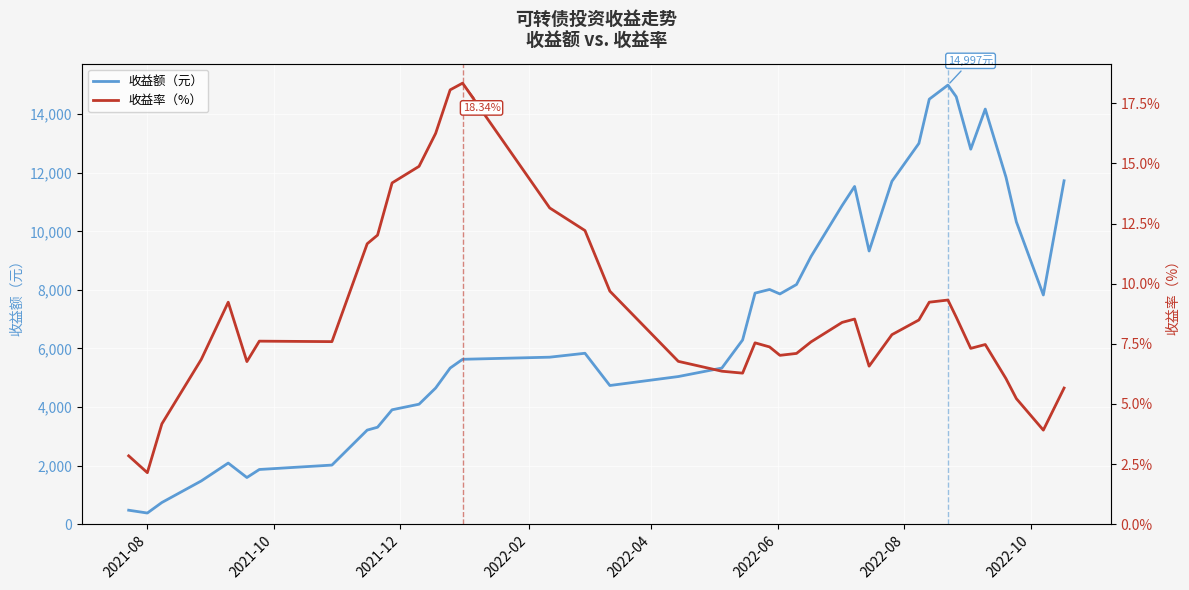

What is the average value of the 收益率（%） series?

8.7